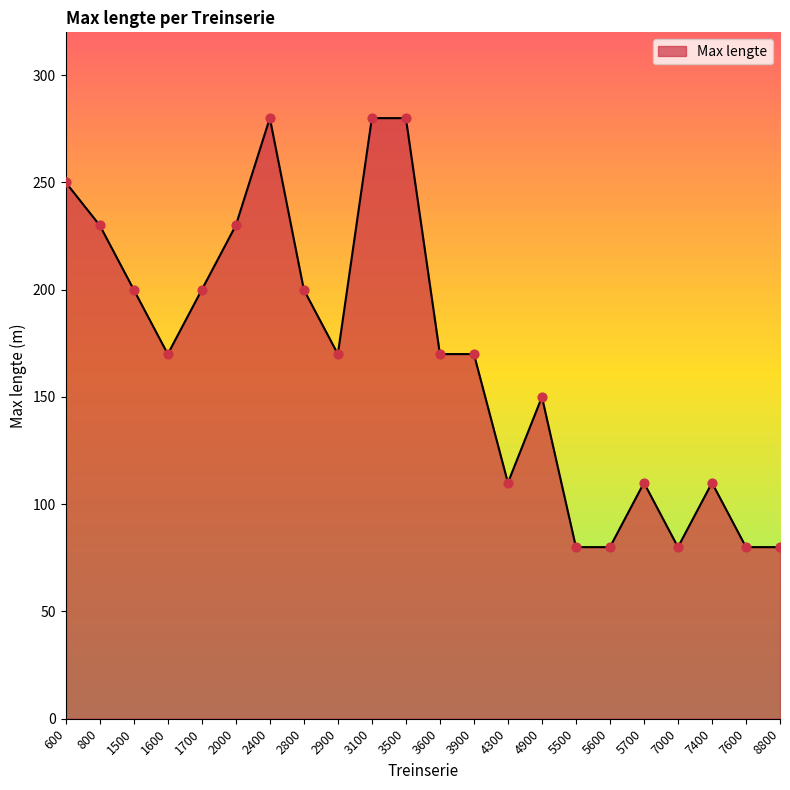

What is the change in value from 4900 to 7400?

-40